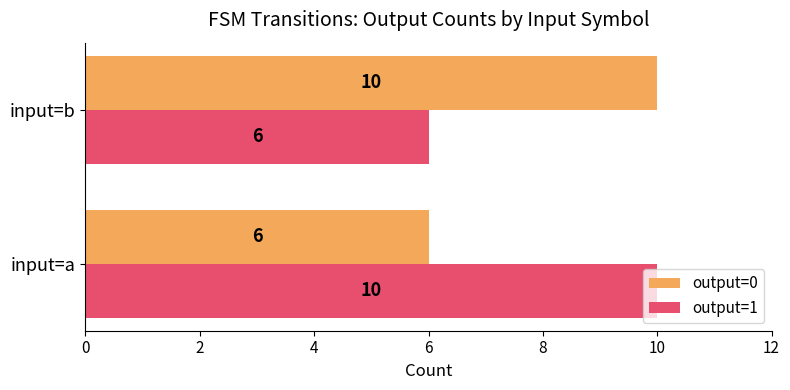

What is the total value across all series at input=a?

16